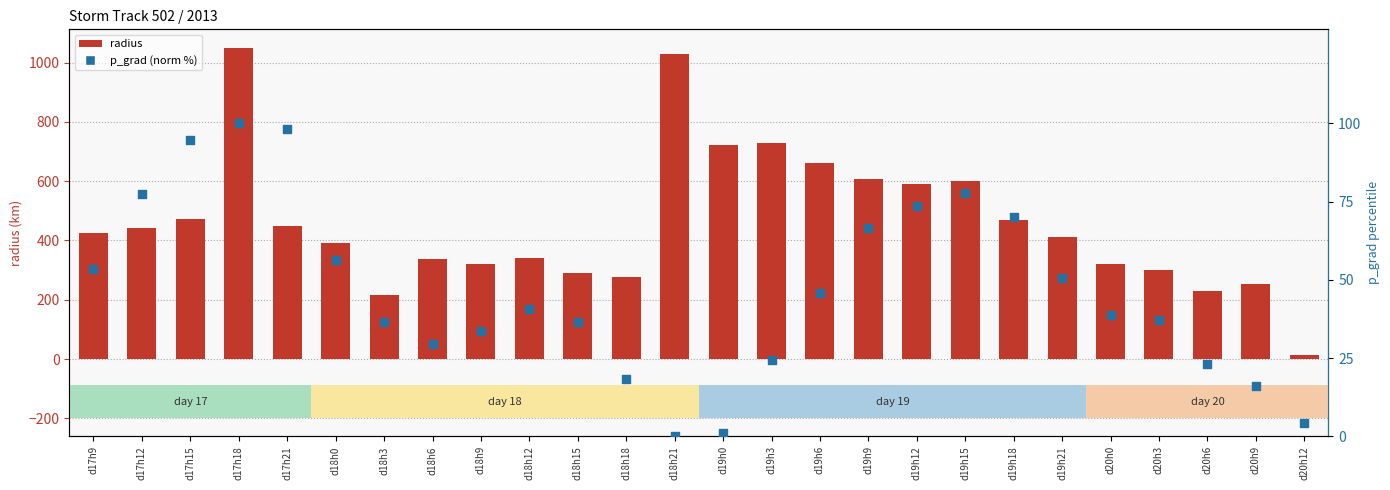

Which series contains the lowest Y value?

p_grad (norm %)